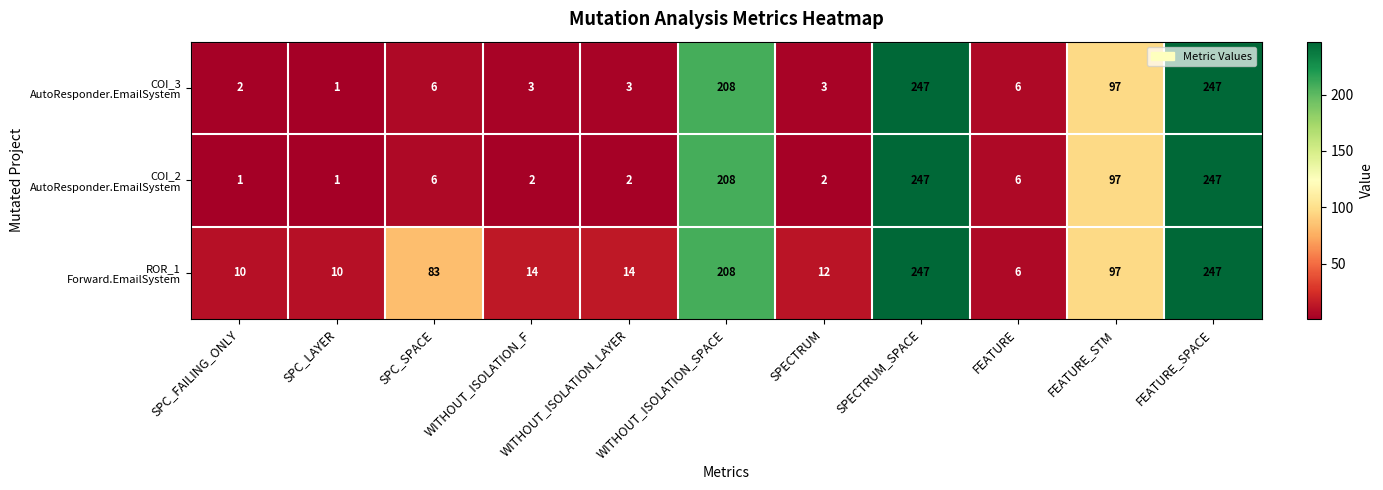

Count the number of categories in the chart.

11